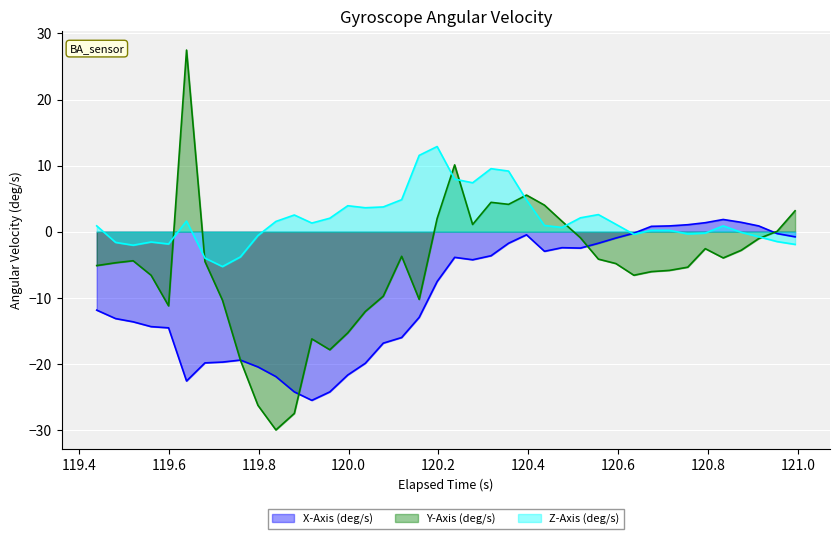

List the series in order of their peak value, lowest first.

X-Axis (deg/s), Z-Axis (deg/s), Y-Axis (deg/s)